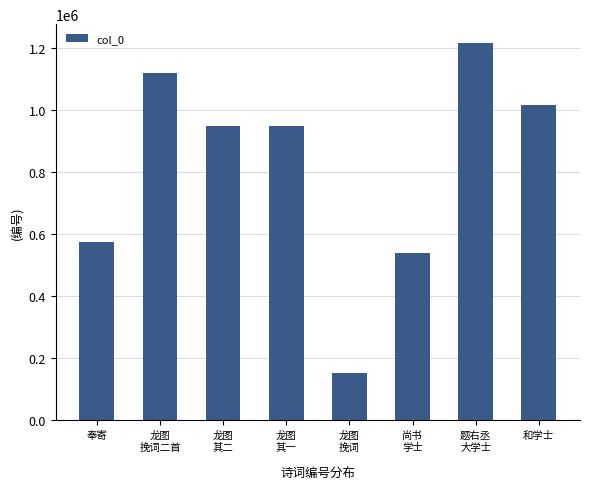

What is the label of the 2nd bar from the left?

龙图
挽词二首